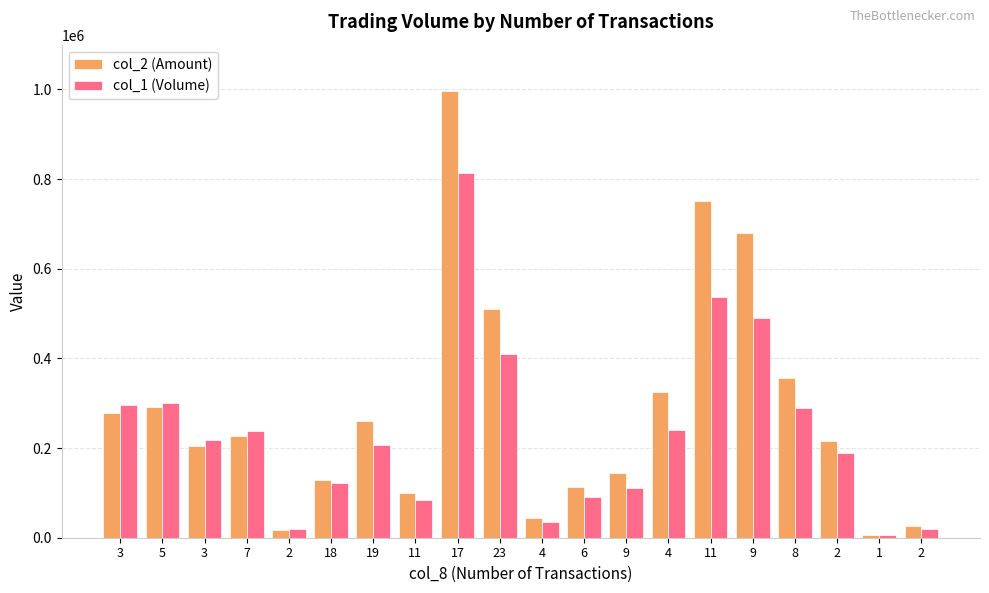

Reading left to right, list all the values displayed in this chart.

col_2 (Amount): 3=277200	5=291490	3=204920	7=226460	2=17500	18=128450	19=261430	11=99860	17=997210	23=511210	4=45000	6=113800	9=145230	4=324780	11=751350	9=679070	8=356830	2=215460	1=6300	2=26400
col_1 (Volume): 3=297000	5=300000	3=218000	7=237000	2=20000	18=123000	19=207000	11=84000	17=814000	23=409000	4=35000	6=91000	9=110000	4=240000	11=538000	9=490000	8=289000	2=189000	1=5000	2=20000